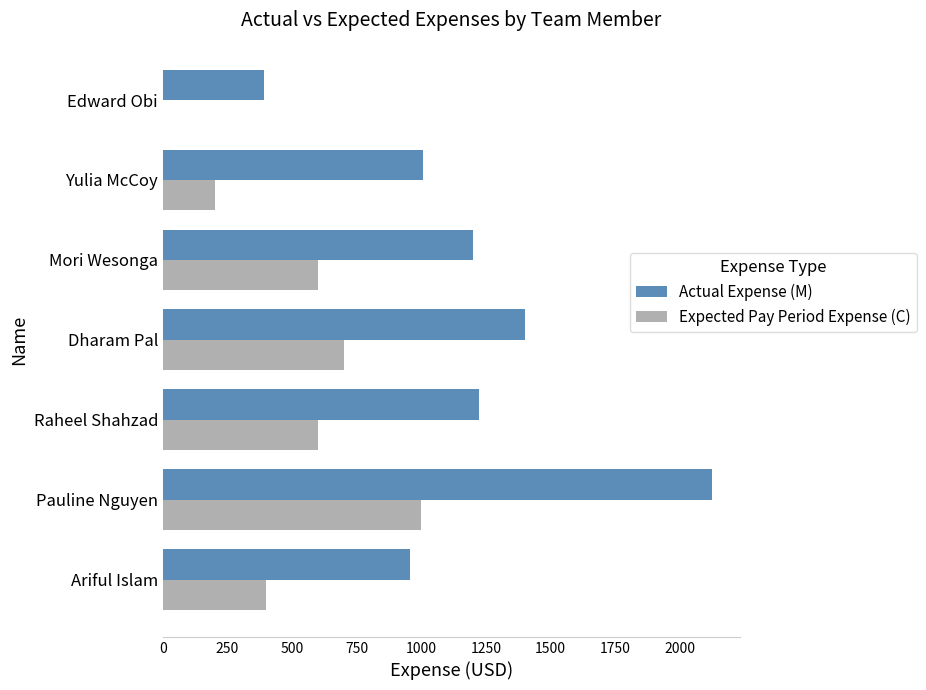

Read the Expected Pay Period Expense (C) value at Dharam Pal.

700